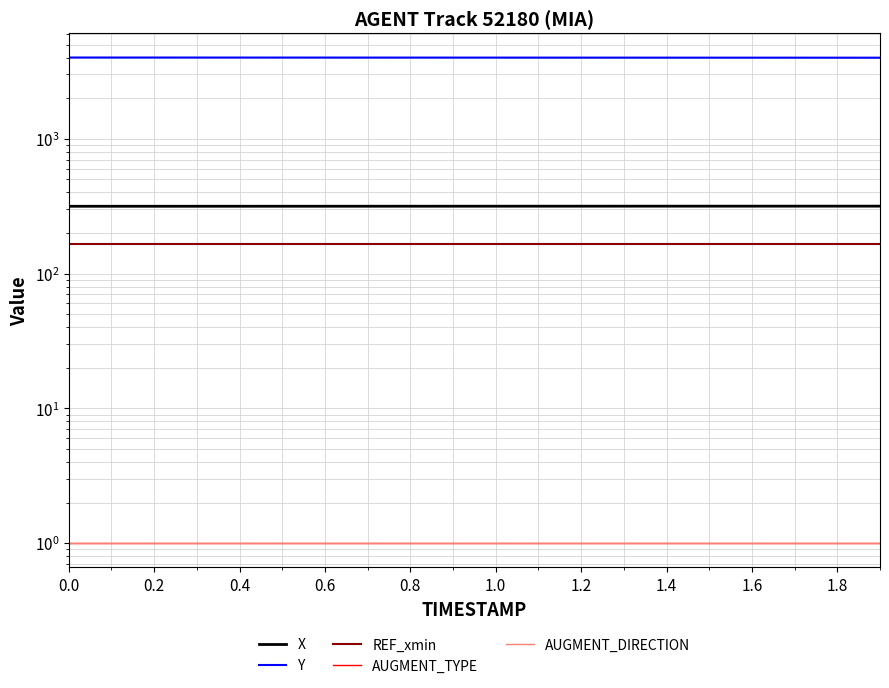

True or false: REF_xmin and Y intersect in this chart.

False